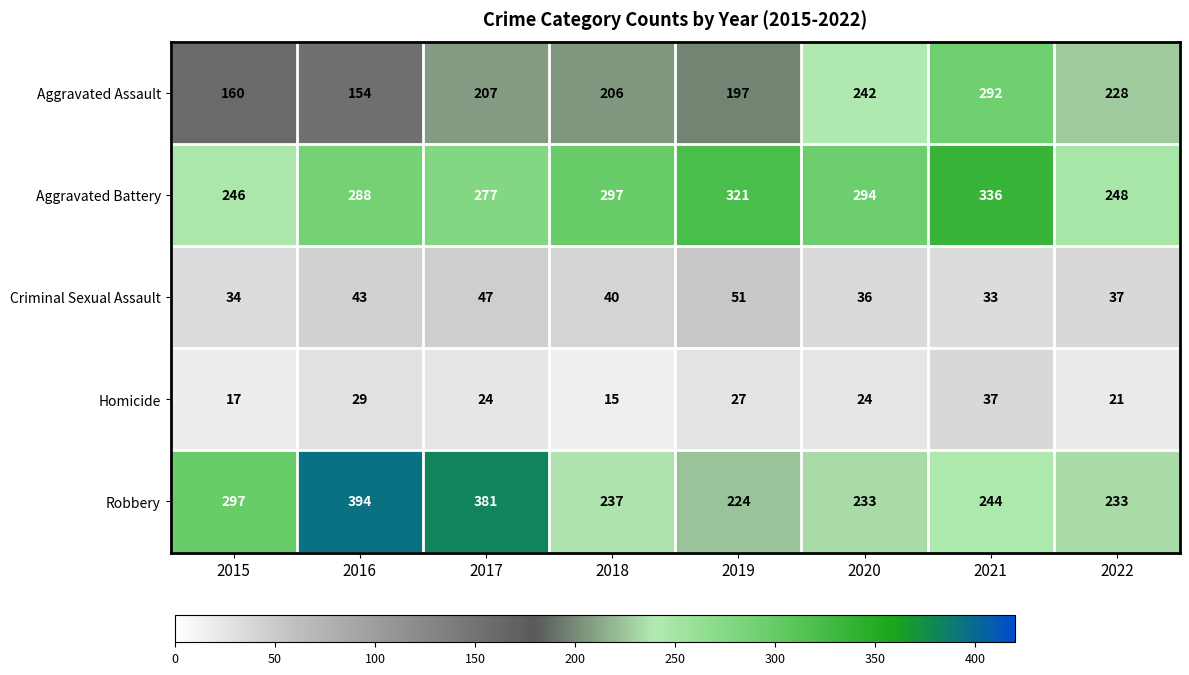

What is the sum of the Criminal Sexual Assault values at 2022 and 2019?

88